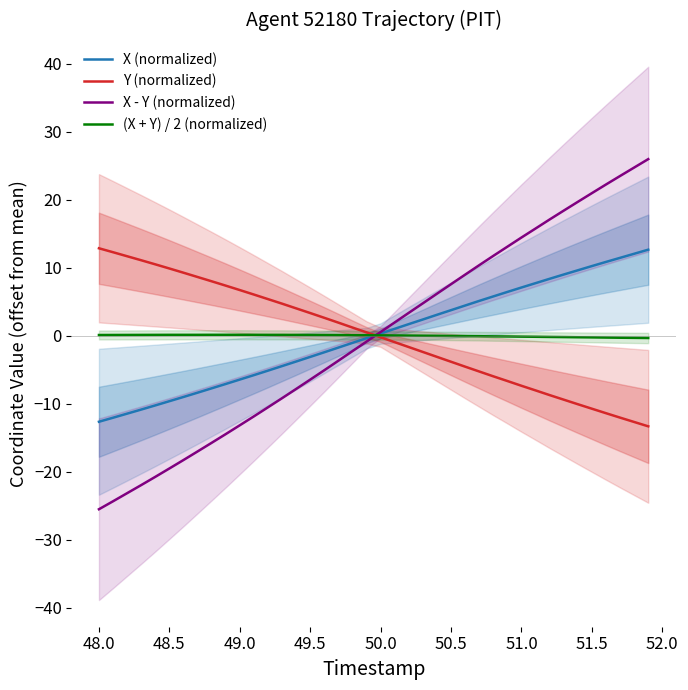

What is the maximum value shown in the chart?

26.0